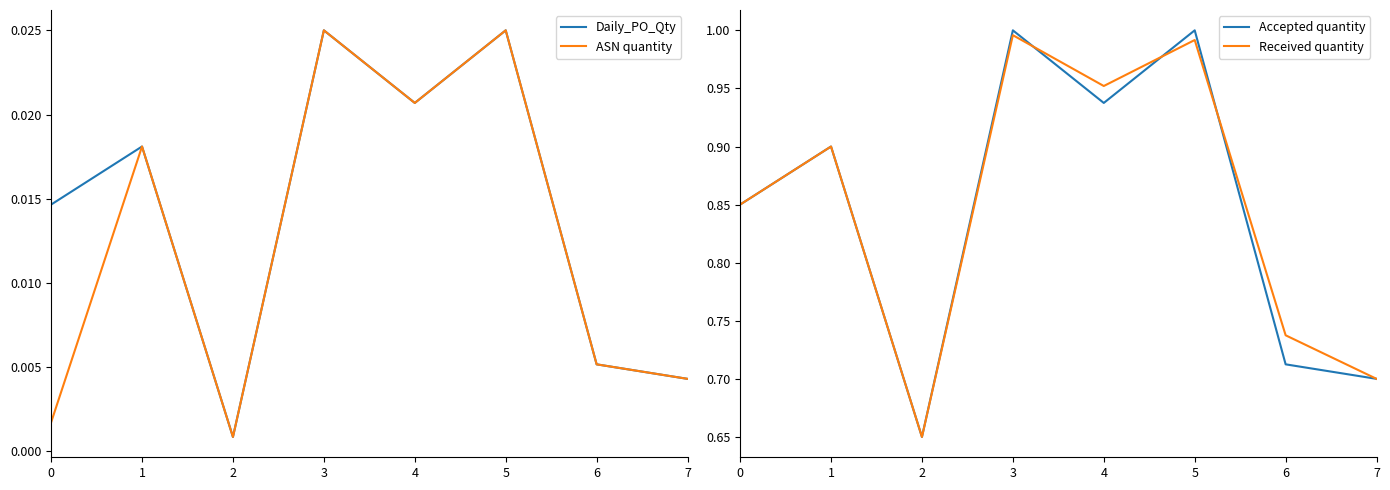

Between 2 and 4, which series saw the biggest shift?

Received quantity